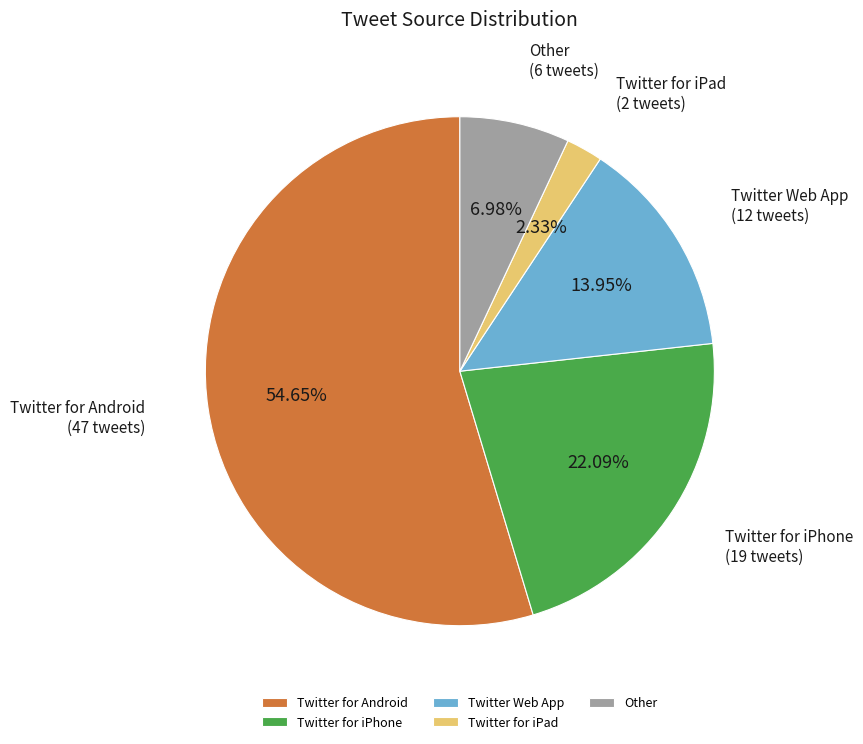

Is it true that Twitter for iPhone is 22% of the pie?

True